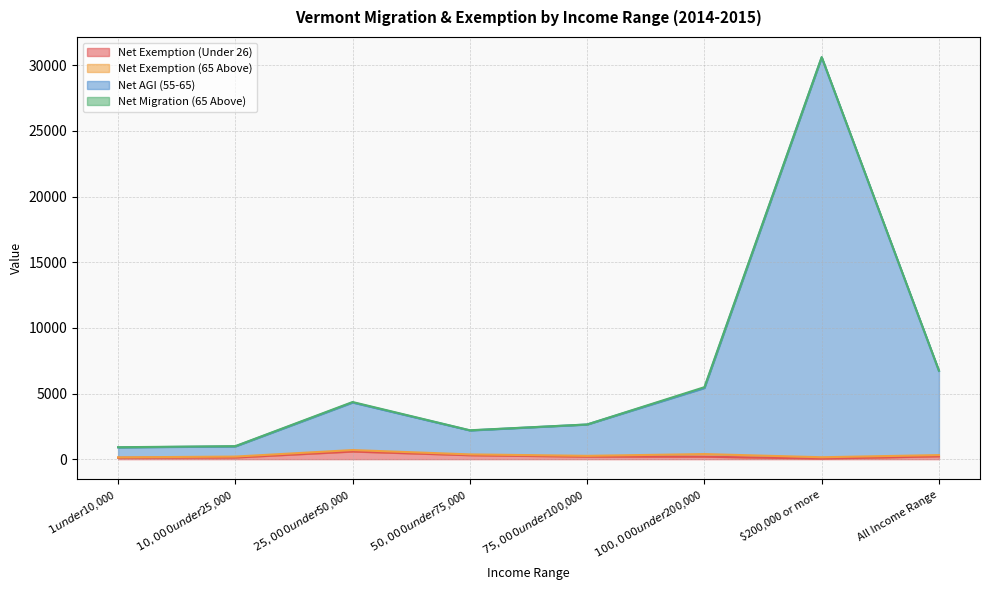

At which category is the sum across all series the highest?

$200,000 or more